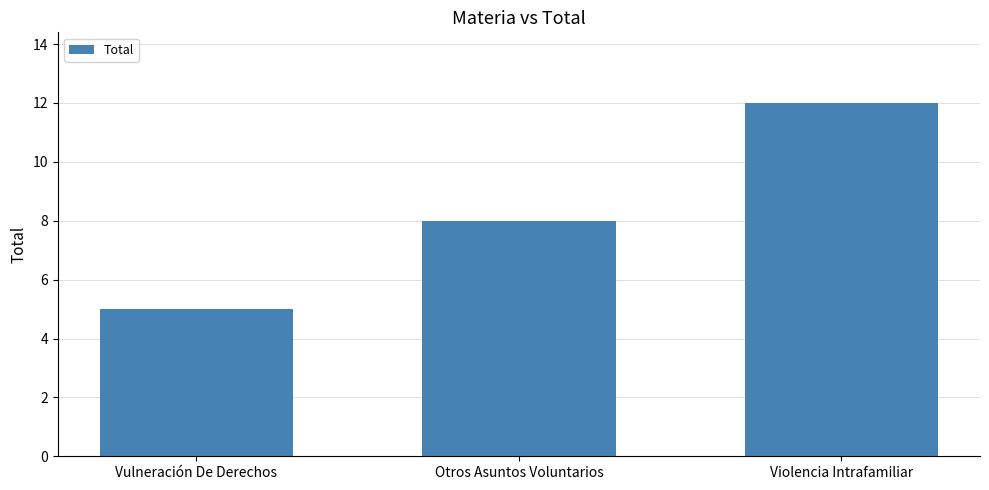

Are the bars horizontal?

No